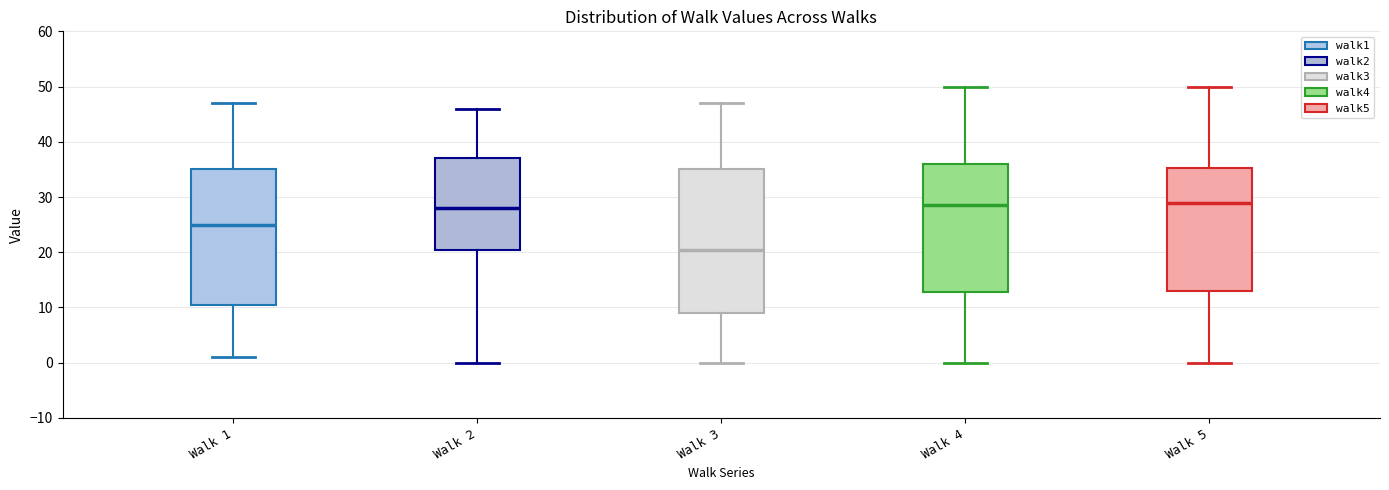

Reading left to right, transcribe this box plot: for each box, give where its median line is, the range the box spans, and where its two whiskers end, as read against the y-axis. The values are not printed on the chart, so give them approximately, as read against the axis.

Walk 1: median 25, box 11 to 35, whiskers 1 to 47
Walk 2: median 28, box 21 to 37, whiskers 0 to 46
Walk 3: median 21, box 9 to 35, whiskers 0 to 47
Walk 4: median 29, box 13 to 36, whiskers 0 to 50
Walk 5: median 29, box 13 to 35, whiskers 0 to 50